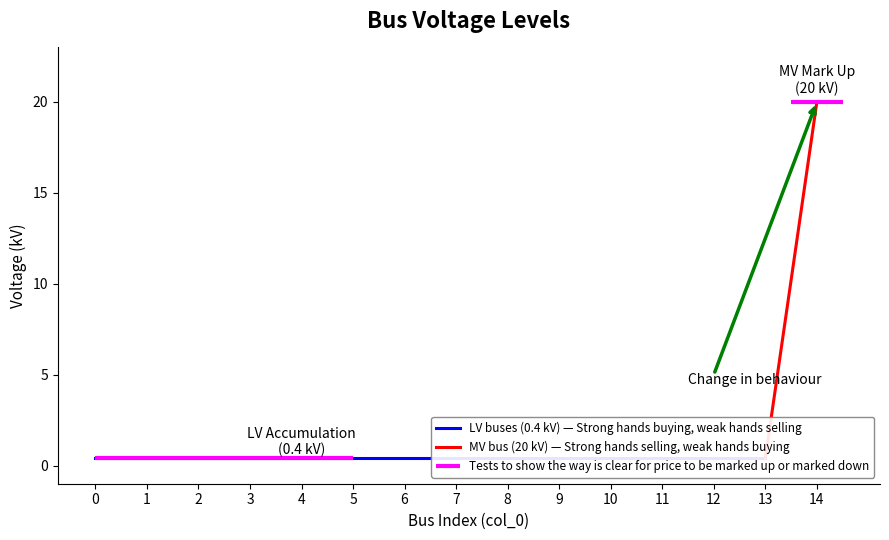

Is it true that the value at 2 is 0.4?

True